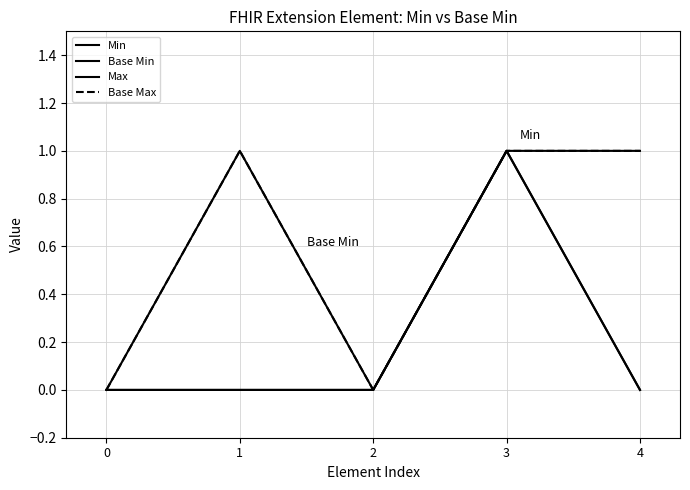

What is the value of the Max point at the 2nd from the left?

1